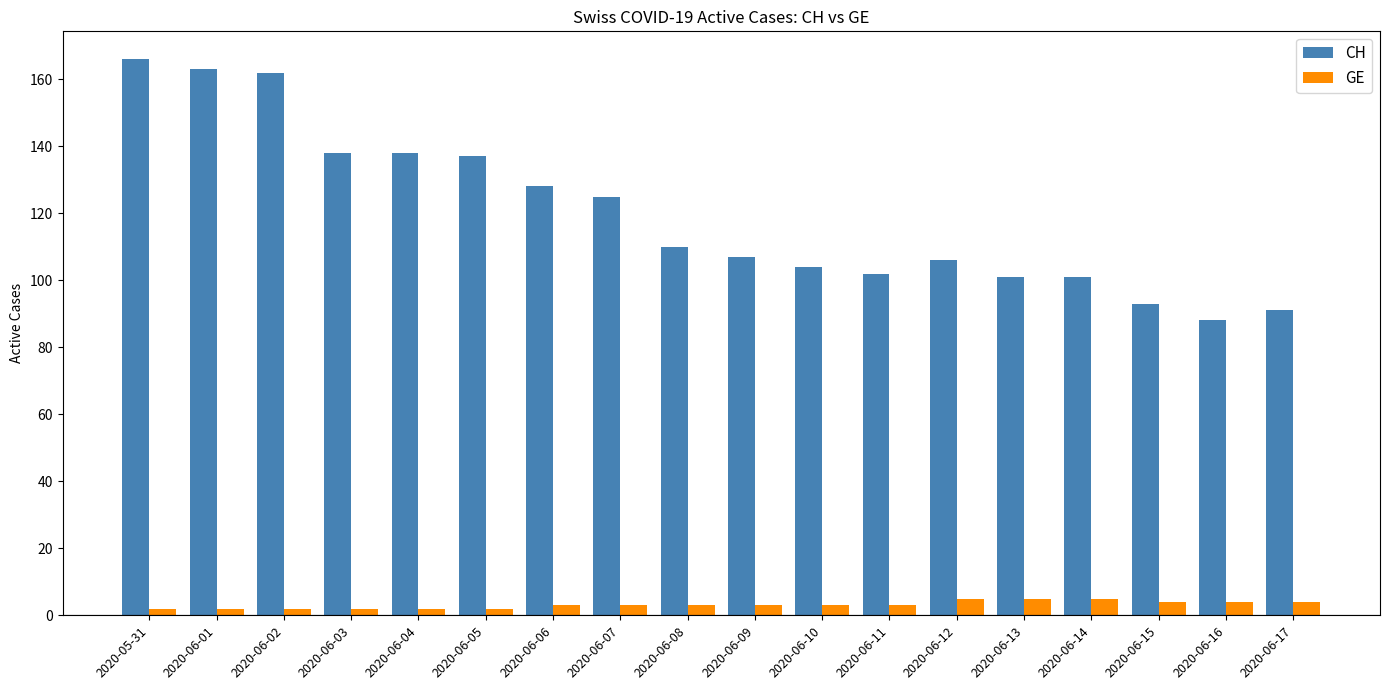

Which series changed the most between 2020-06-06 and 2020-06-12?

CH